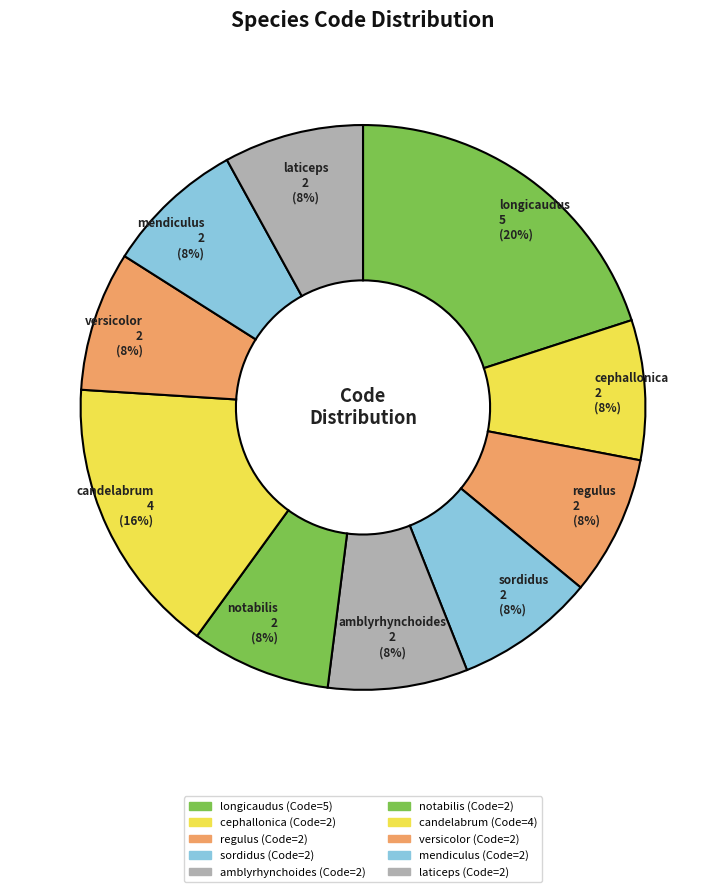

Combined, do regulus and sordidus account for over 50%?

No